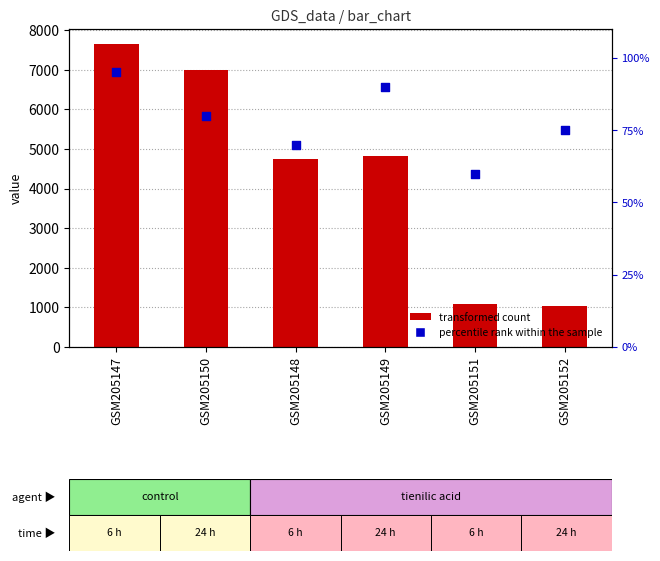

At which category is the sum across all series the highest?

GSM205147